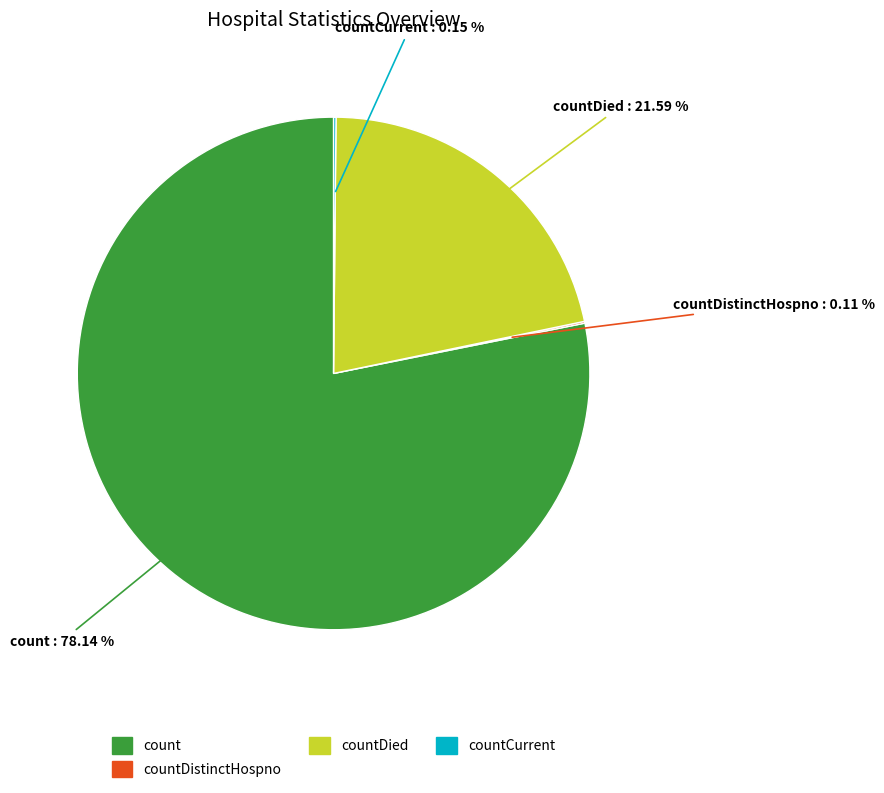

What is the ratio of the value at countDied to the value at count?

0.3